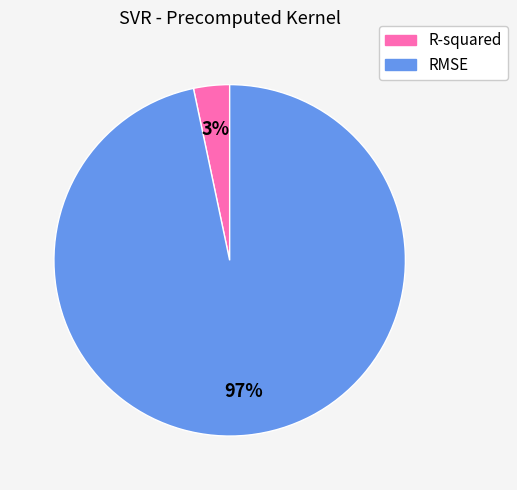

Which has a higher value, RMSE or R-squared?

RMSE